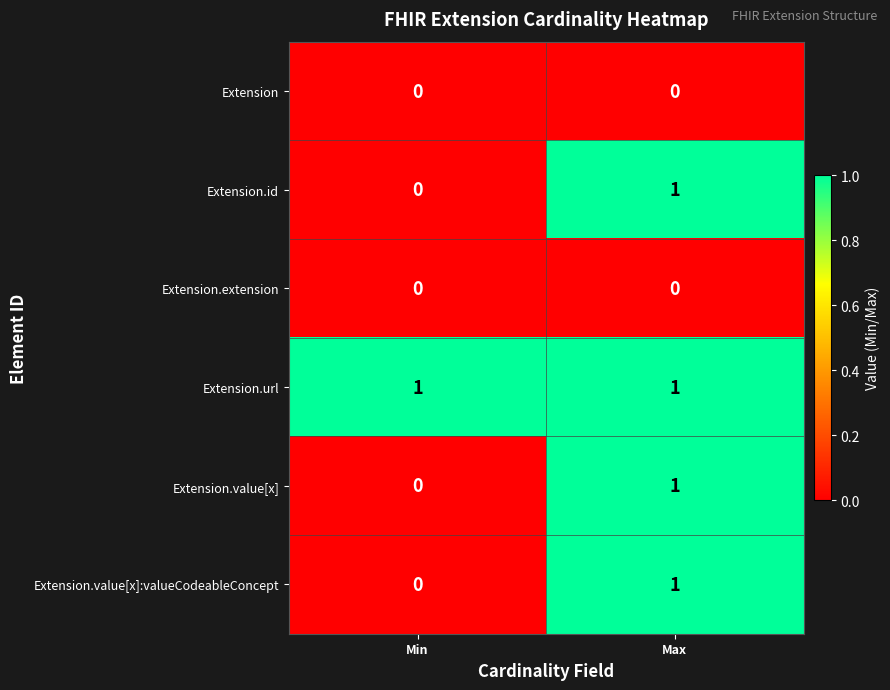

Where is Extension.value[x] nearest to the value 0?

Min